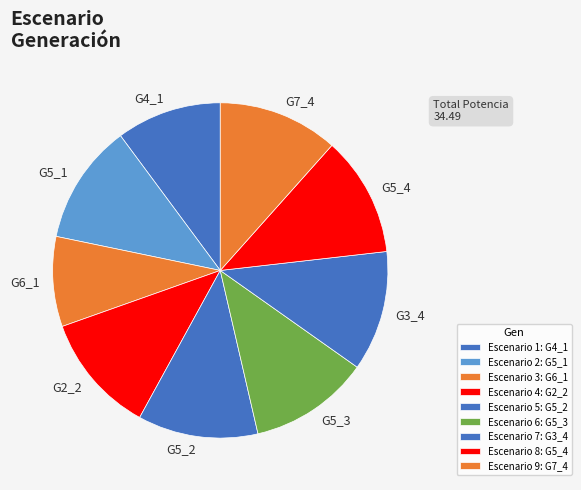

How many segments does this pie chart have?

9